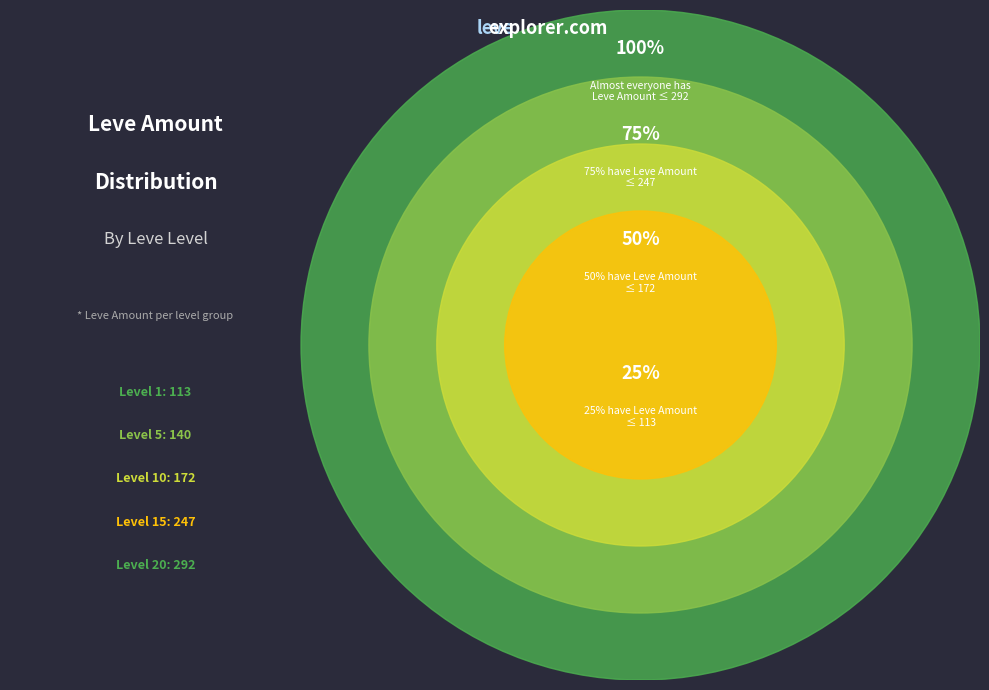

The 5 slice represents 16% of the pie. True or false?

False